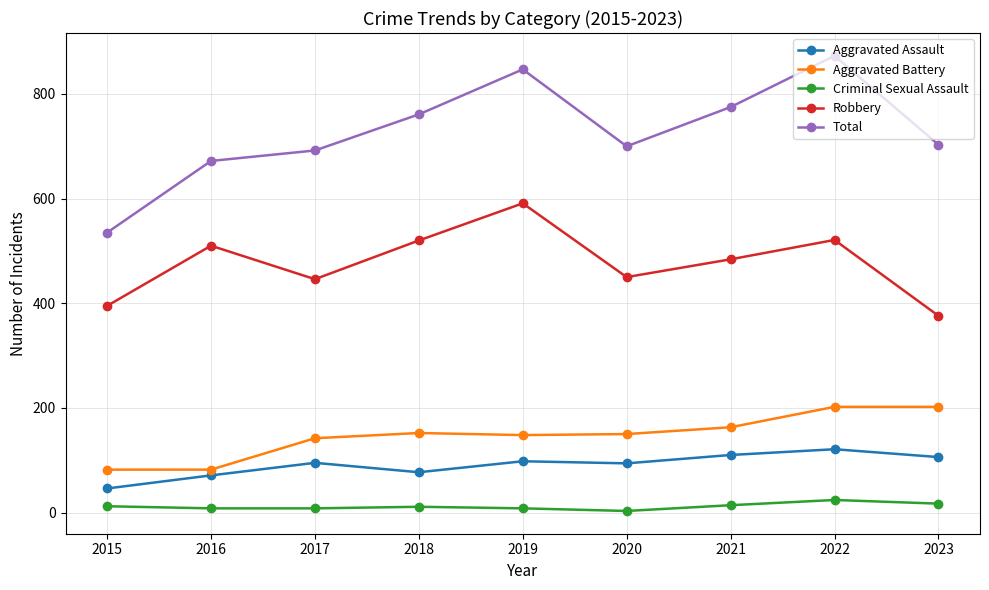

At which category is the sum across all series the highest?

2022